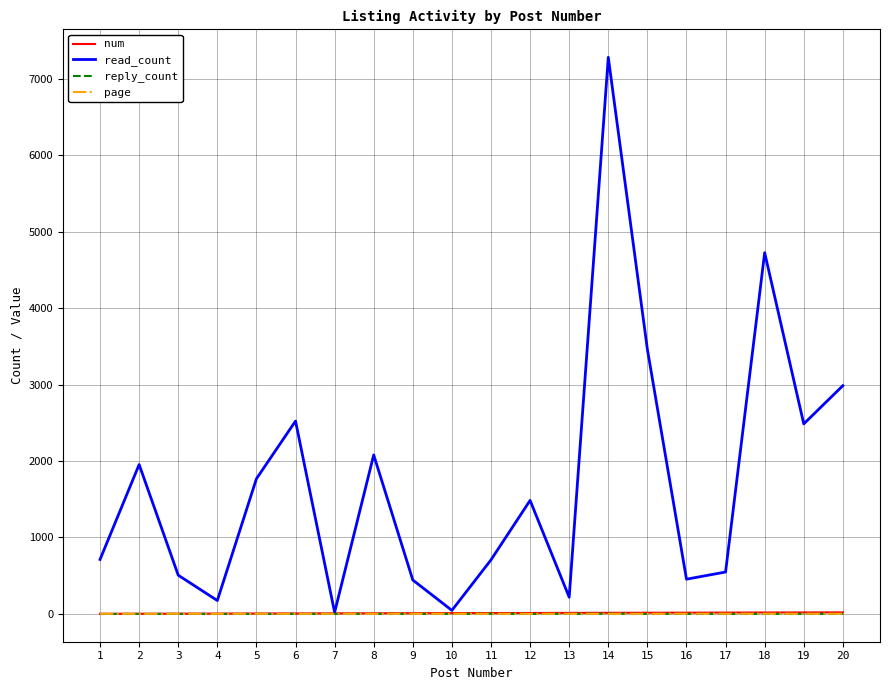

Which series has the widest spread of values?

read_count